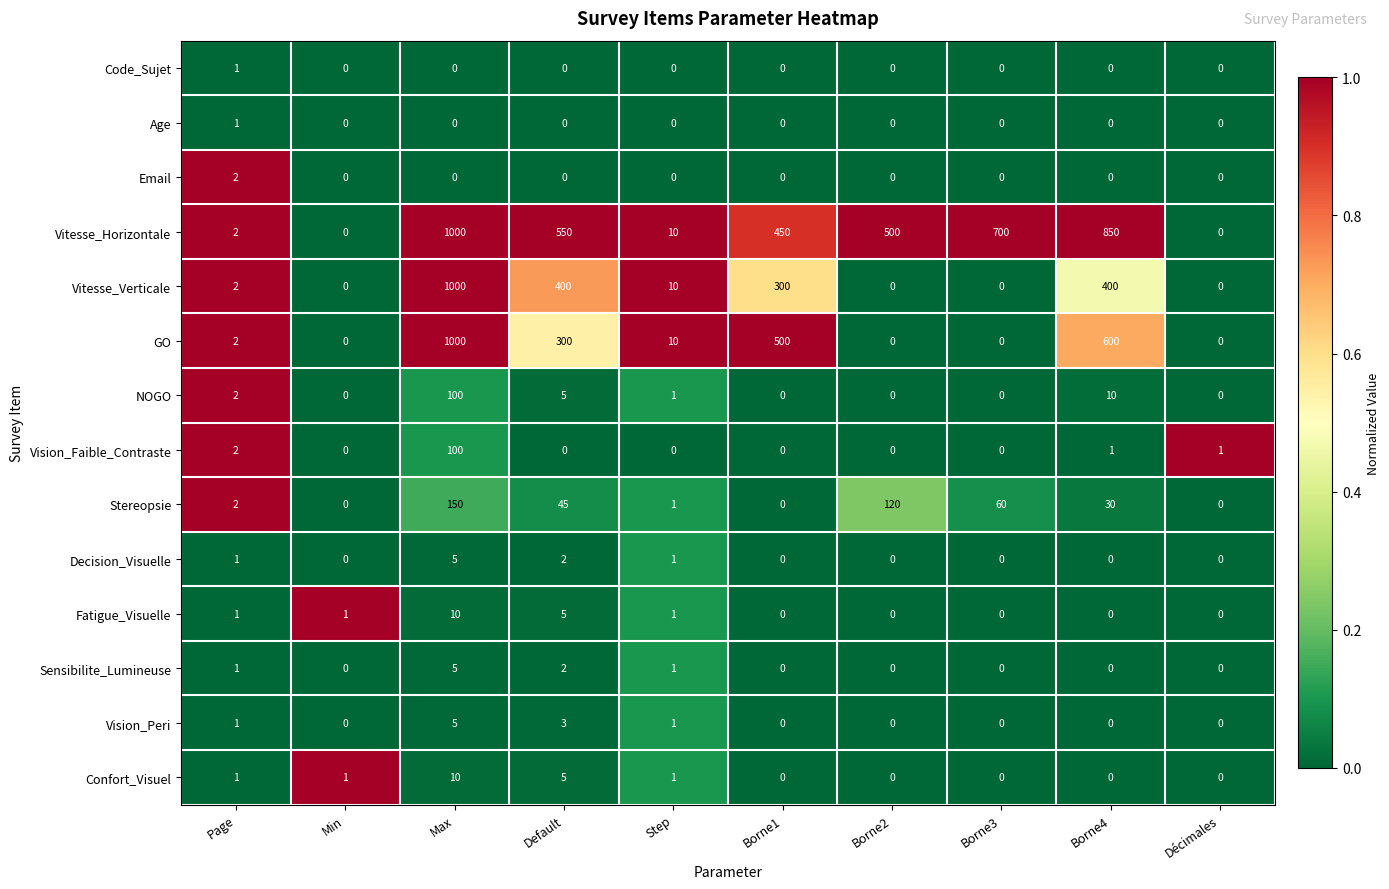

At which category is the sum across all series the highest?

Max